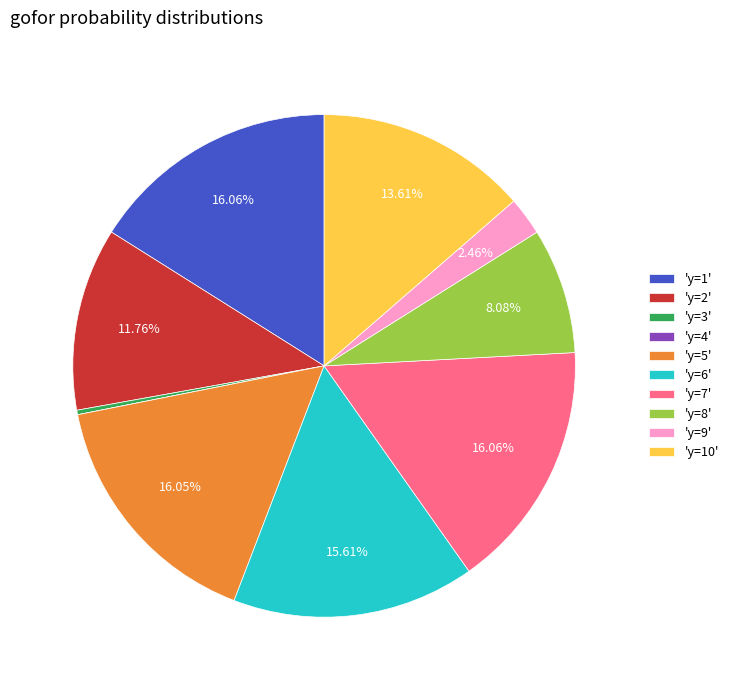

Is there any slice that represents more than half of the pie?

No